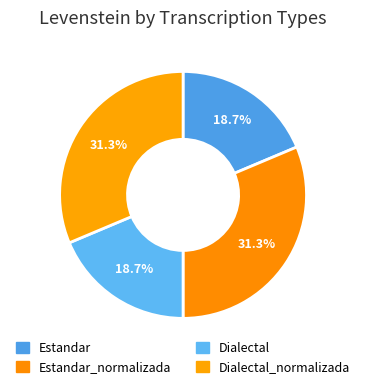

What portion of the pie excludes Estandar_normalizada?

68.7%